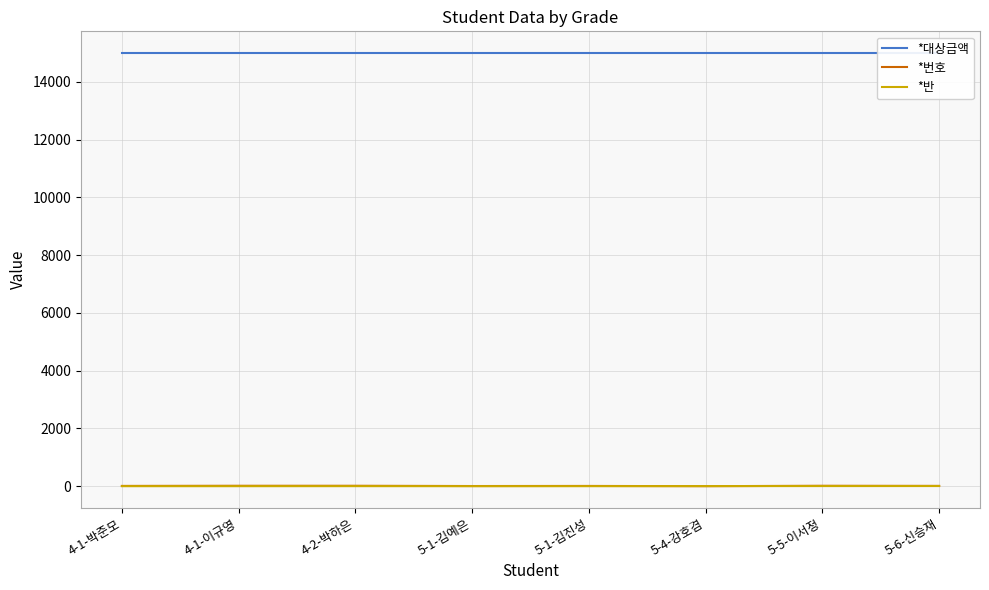

Which series has the largest total across all categories?

*대상금액